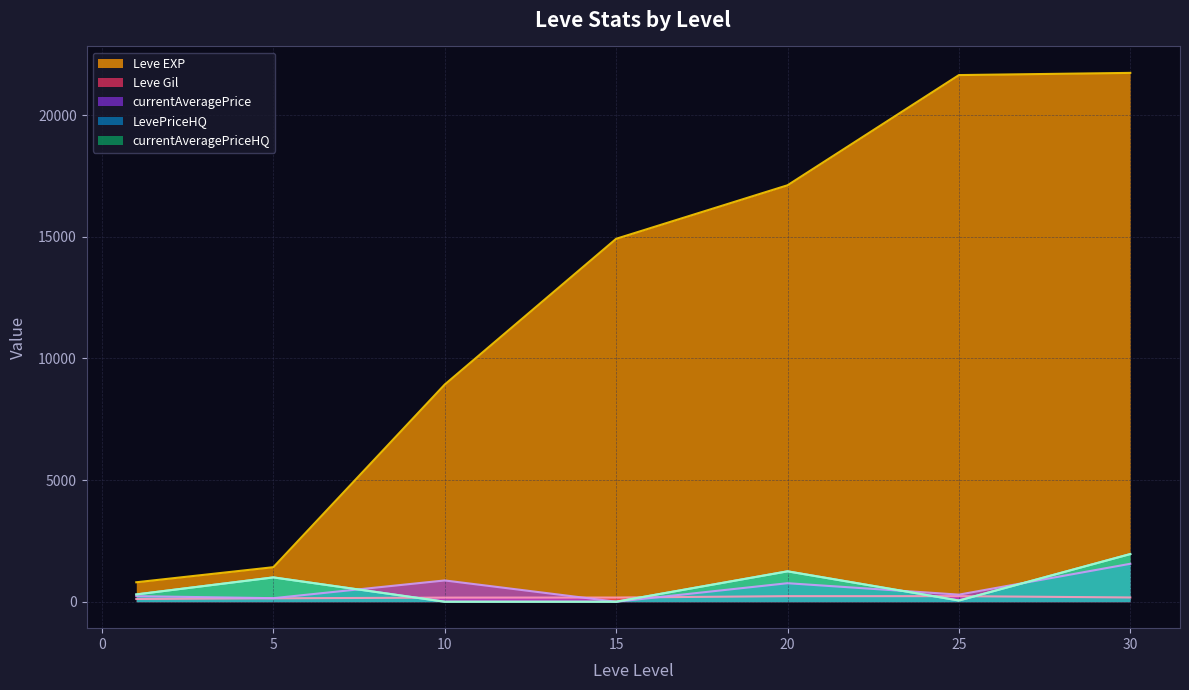

The value of LevePriceHQ at 20 is 2244.8. True or false?

False